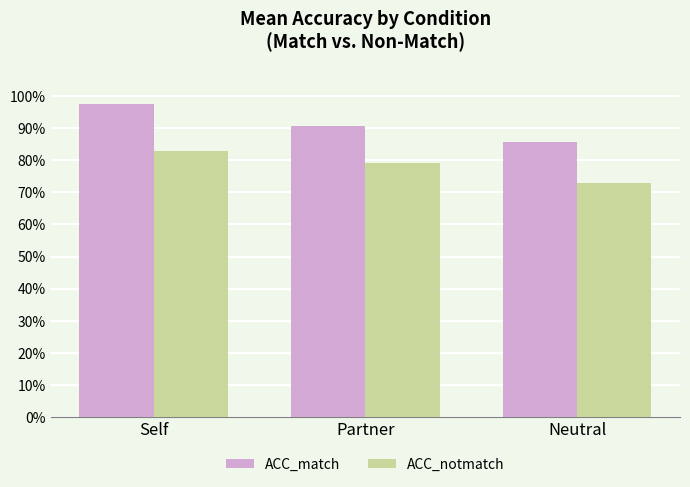

What are all the series names shown in the legend?

ACC_match, ACC_notmatch